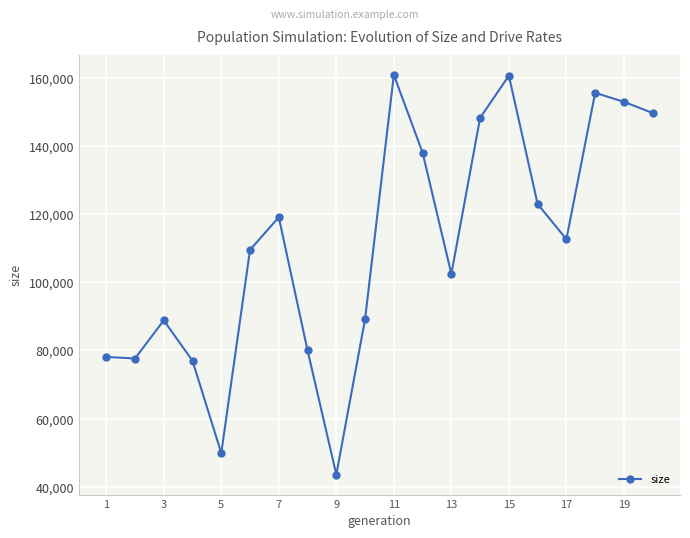

True or false: the data has more than 0 interior local peaks.

True